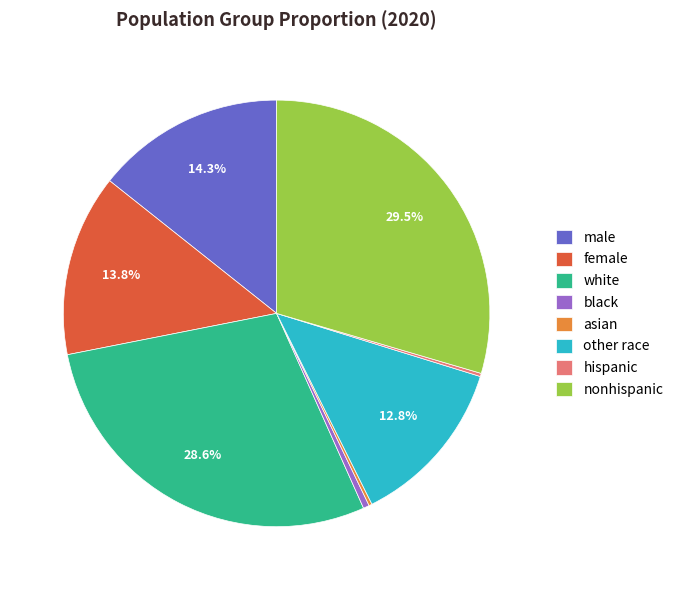

True or false: white accounts for 41% of the total.

False